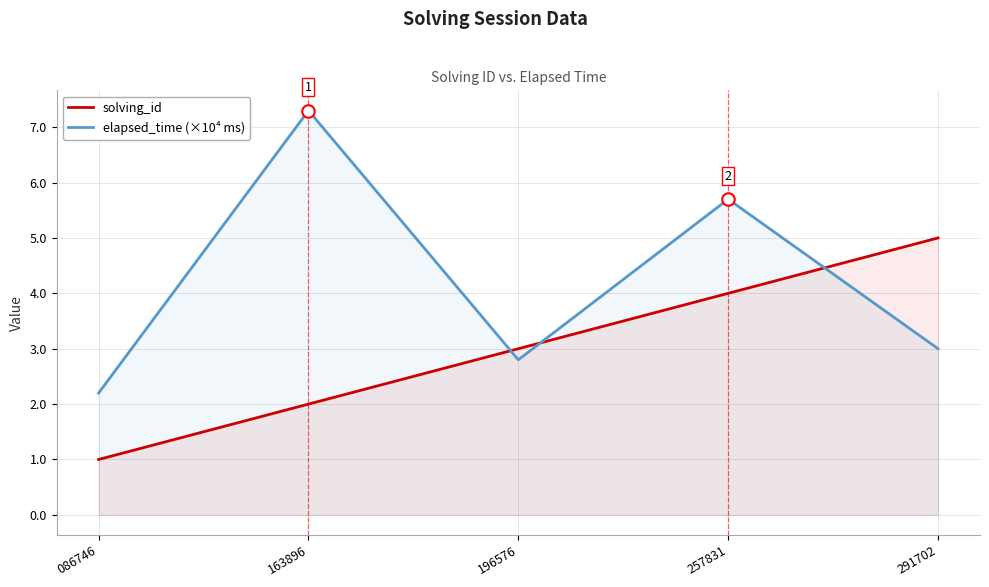

Rank the series at 257831 from highest to lowest value.

elapsed_time (×10⁴ ms), solving_id